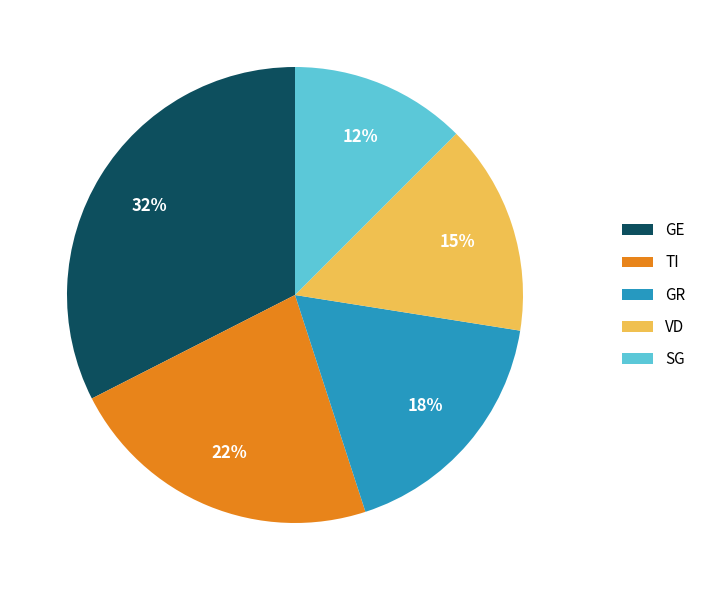

Approximately how many times larger is the value at SG compared to GR?

0.7